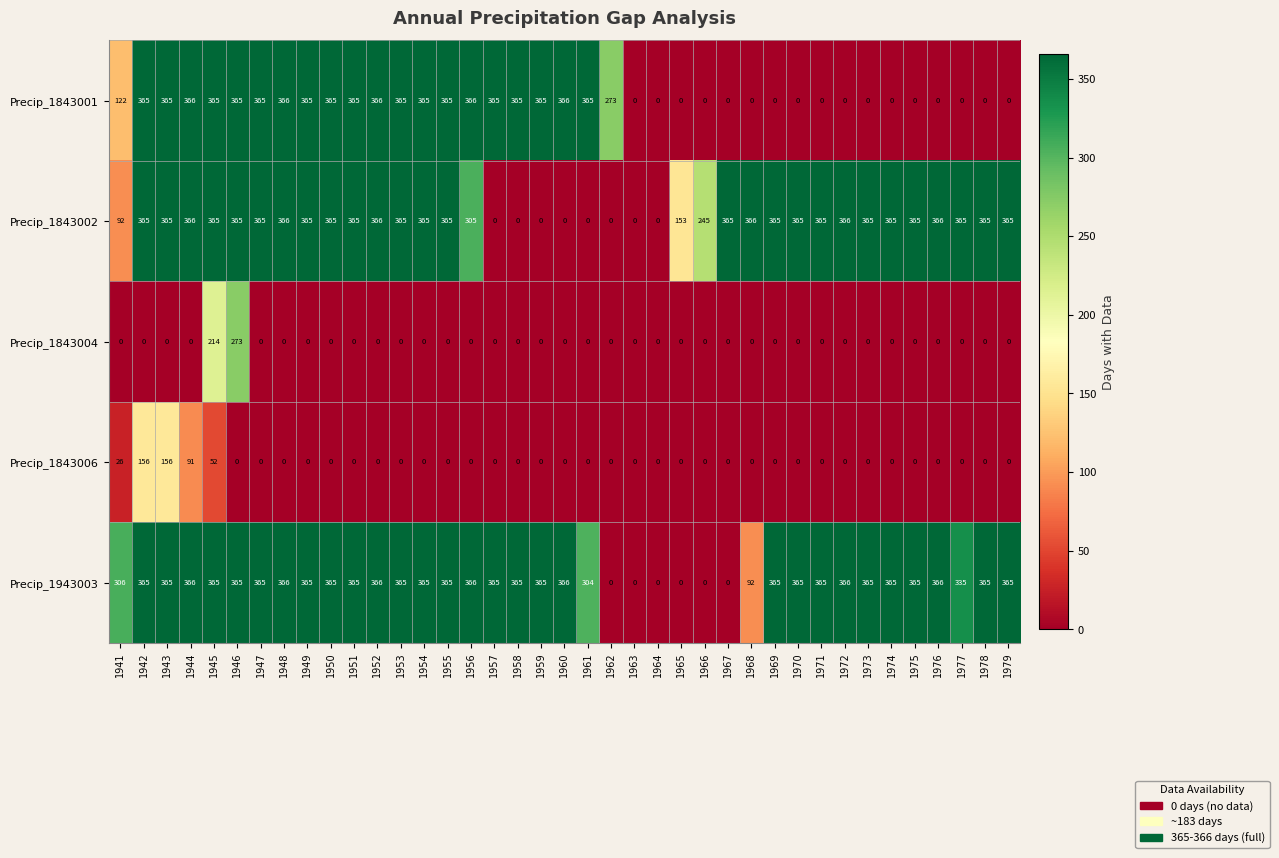

Where is Precip_1943003 nearest to the value 183?

1968